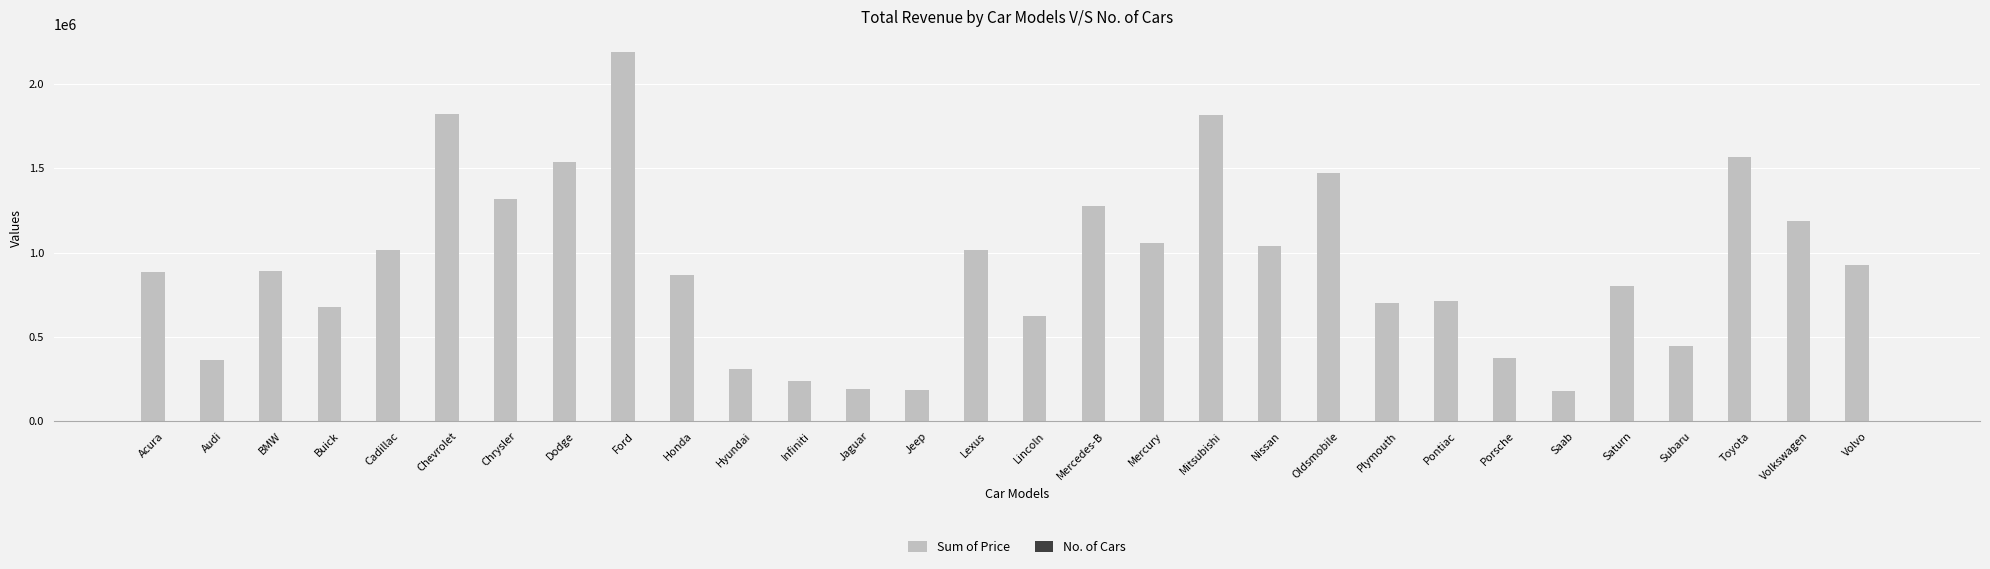

At which category is the sum across all series the highest?

Ford